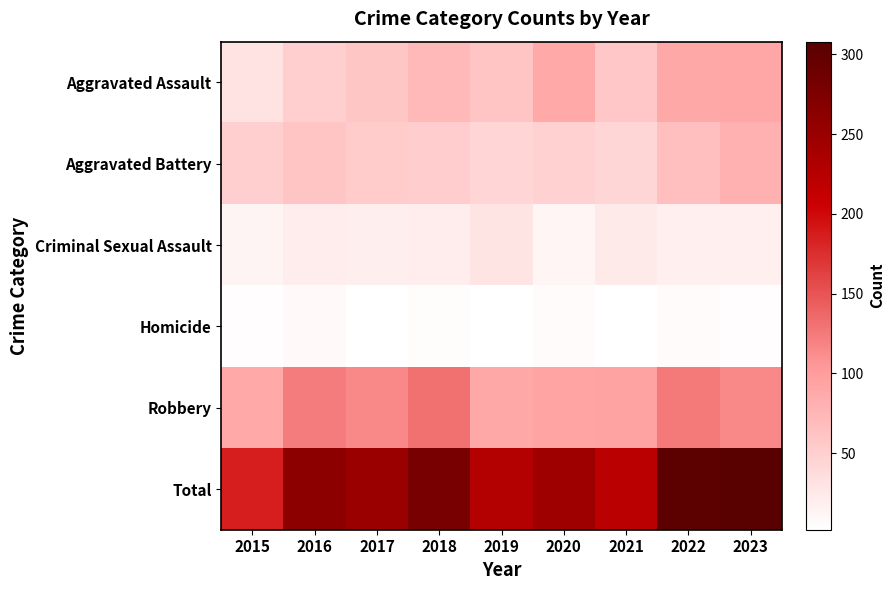

At which category does the chart reach its minimum across all series?

2017